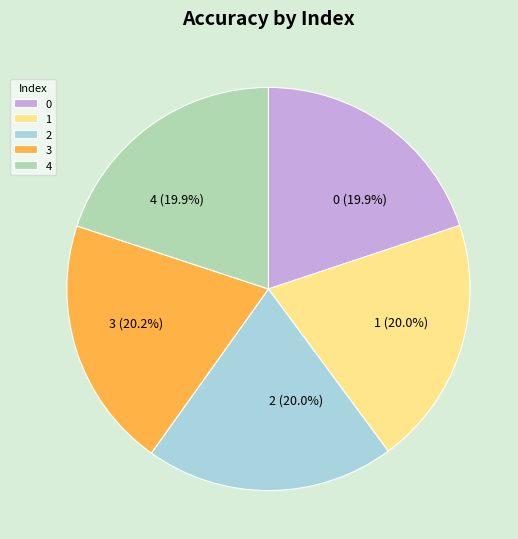

To the nearest percent, what portion does 0 represent?

20%